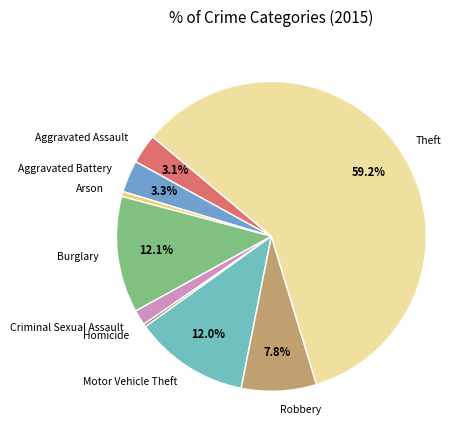

To the nearest percent, what is the combined percentage of Robbery and Theft?

67%